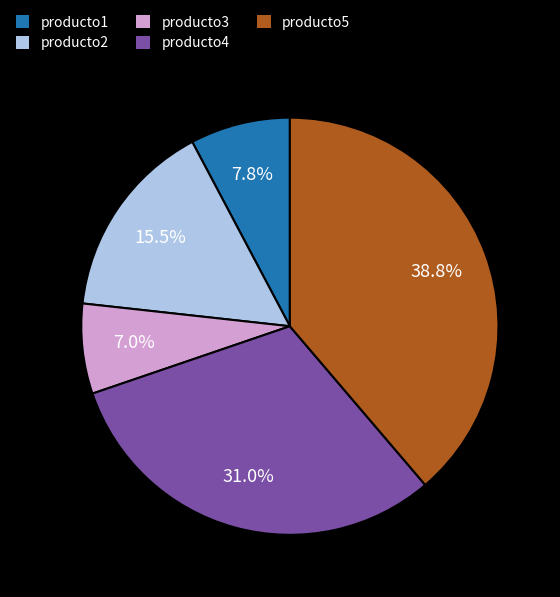

Does producto2 represent more than half of the total?

No